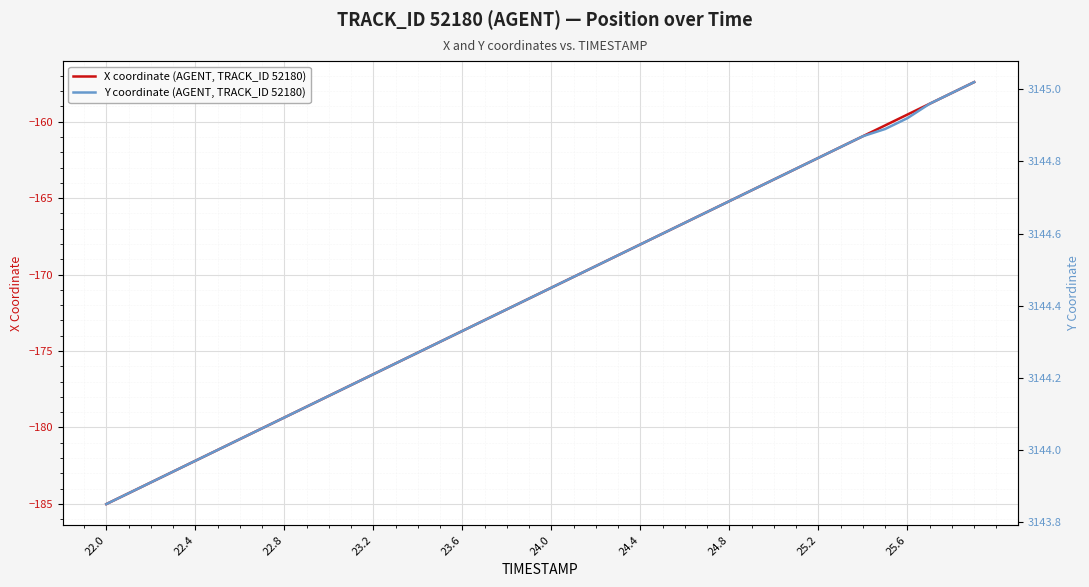

True or false: Y coordinate (AGENT, TRACK_ID 52180) and X coordinate (AGENT, TRACK_ID 52180) cross at least once.

False